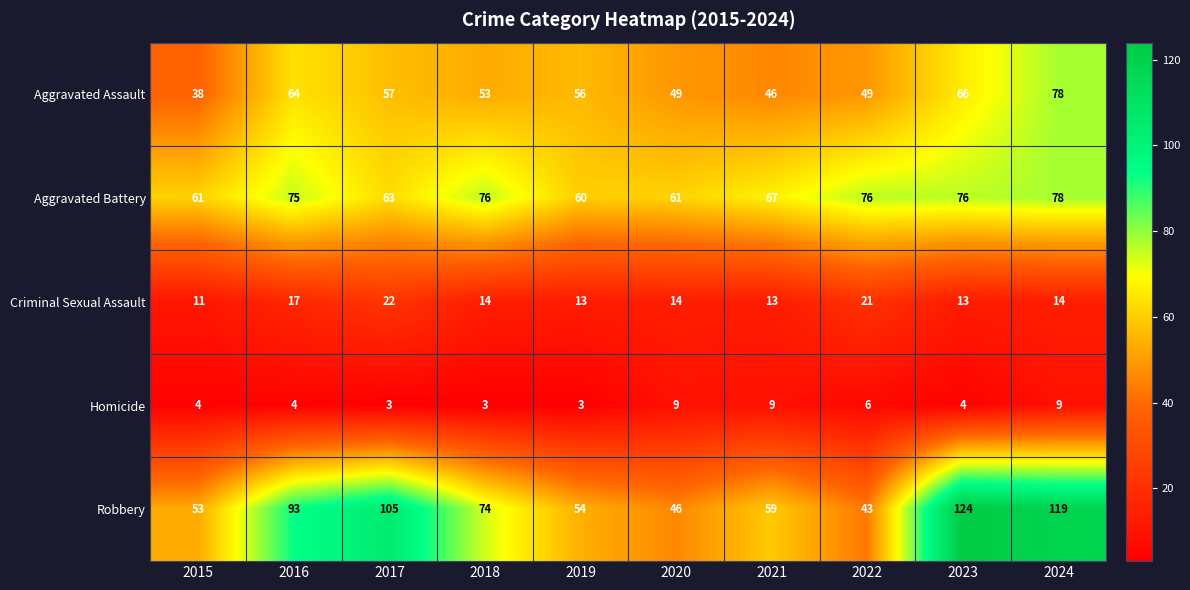

What is the minimum value shown in the chart?

3